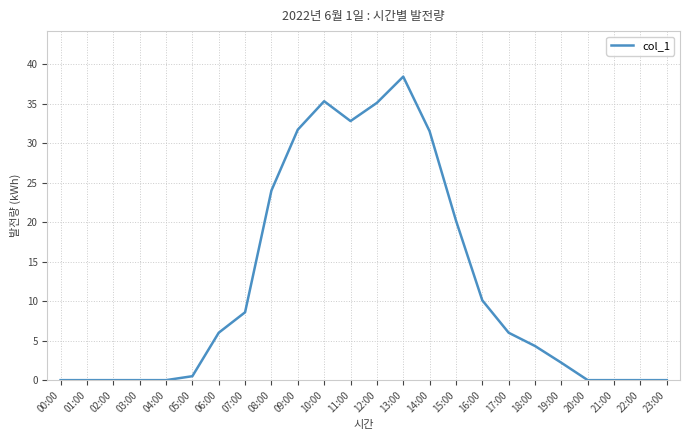

The chart shows a value of 0.0 at 00:00. True or false?

True